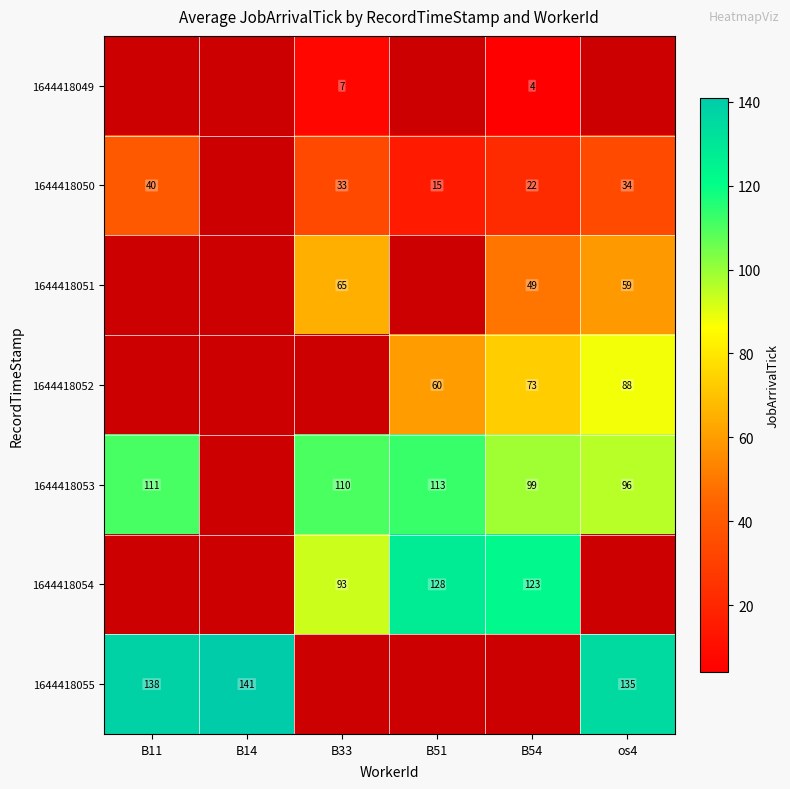

True or false: 1644418053 has a value of 99 at B54.

True